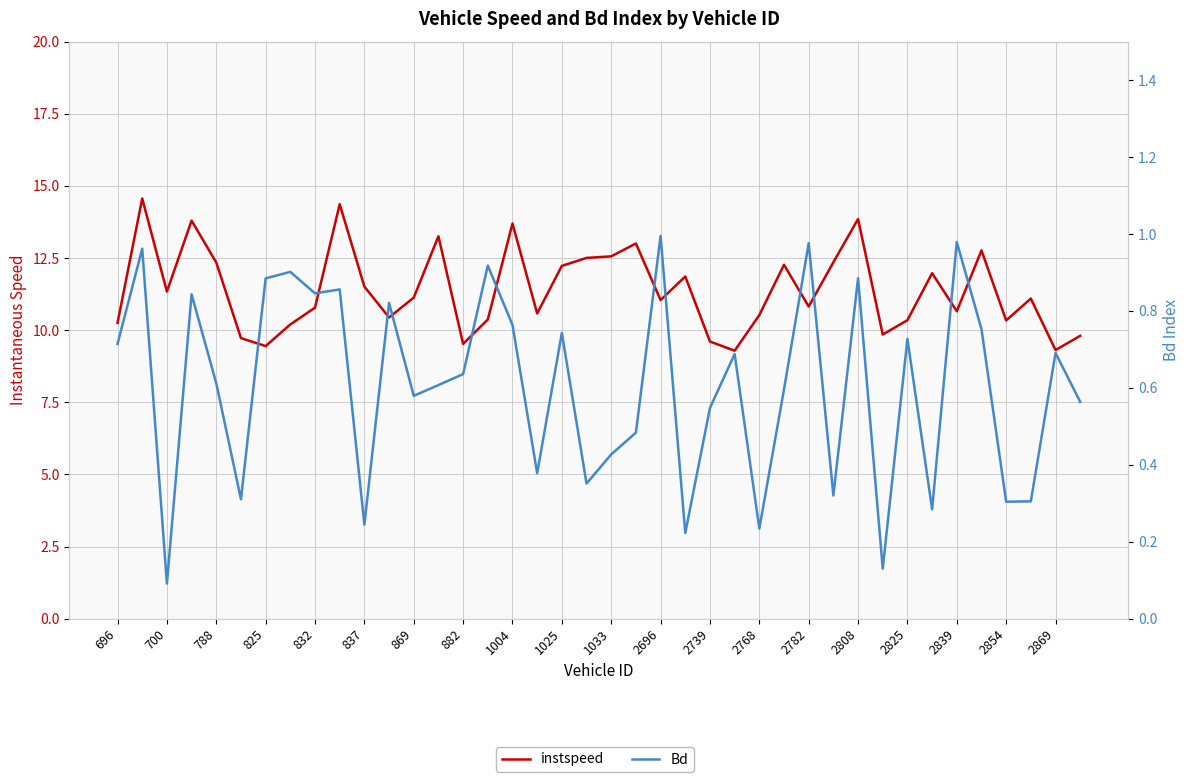

True or false: instspeed and Bd intersect in this chart.

False